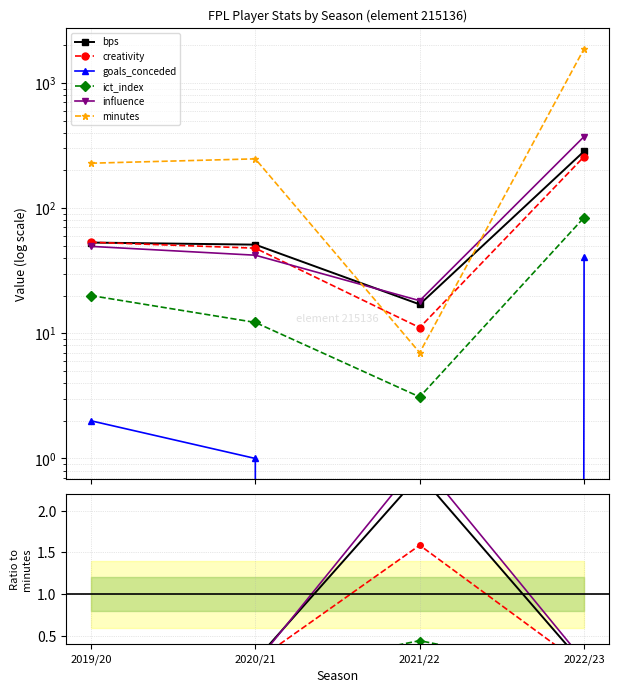

At which category is the sum across all series the highest?

2022/23